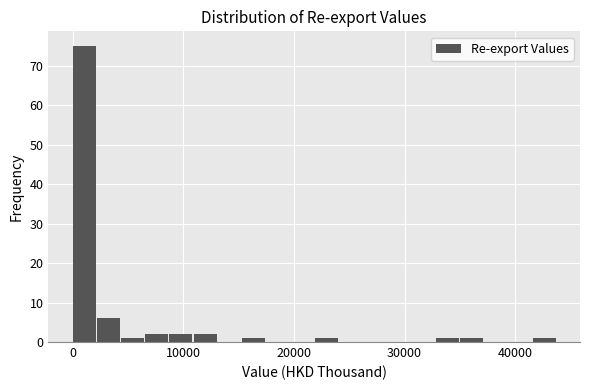

Around what value on the x-axis is the tallest bar? Give the approximate position of its centre, as read against the axis.

1000